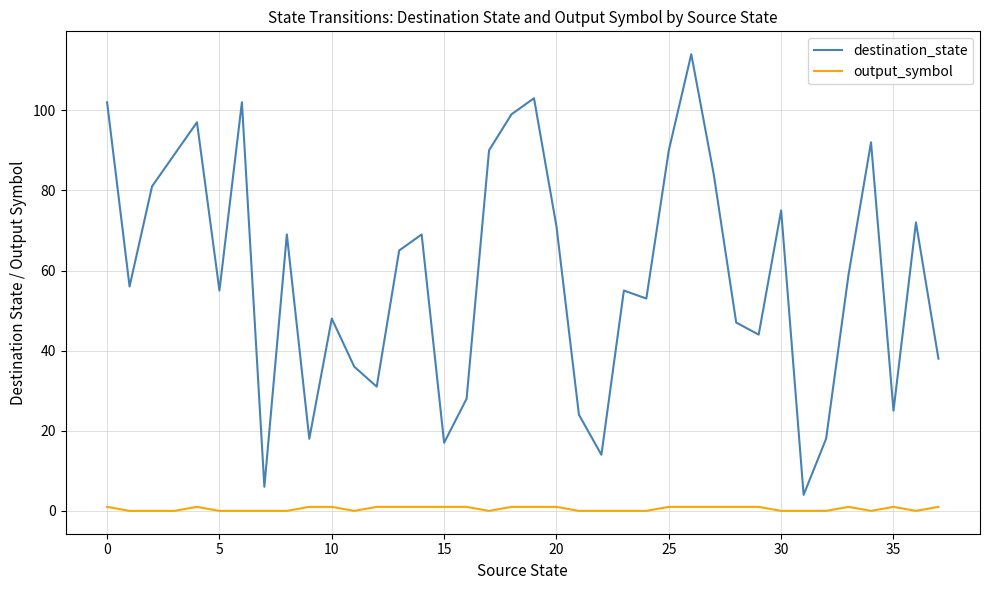

Which series has the largest total across all categories?

destination_state